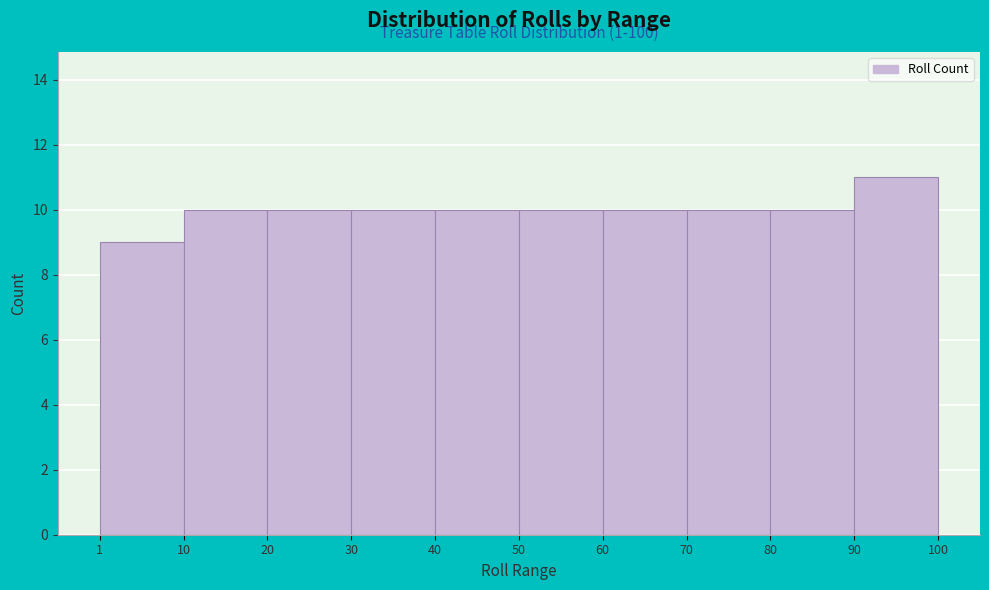

Over which range of the x-axis is the bar tallest?

90 to 100